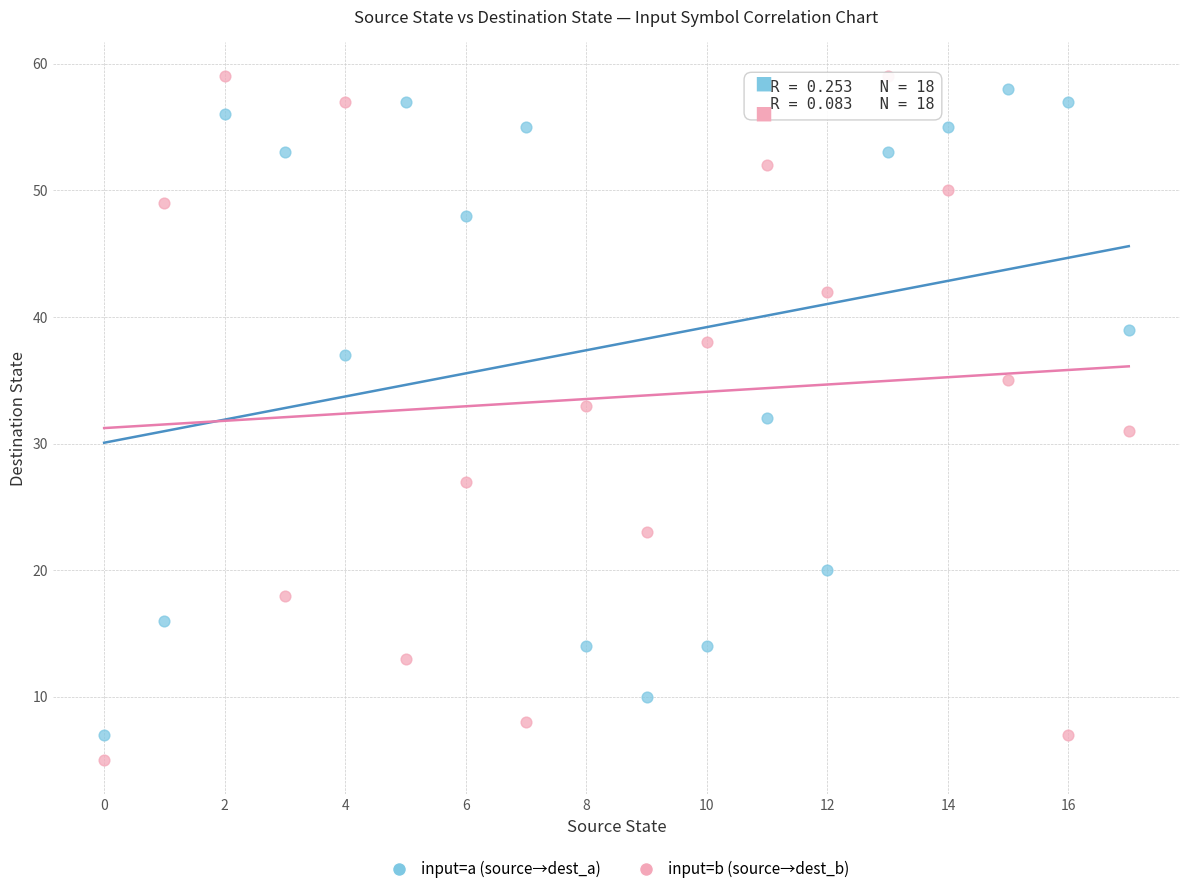

Which series has the widest spread of Y values?

input=b (source→dest_b)